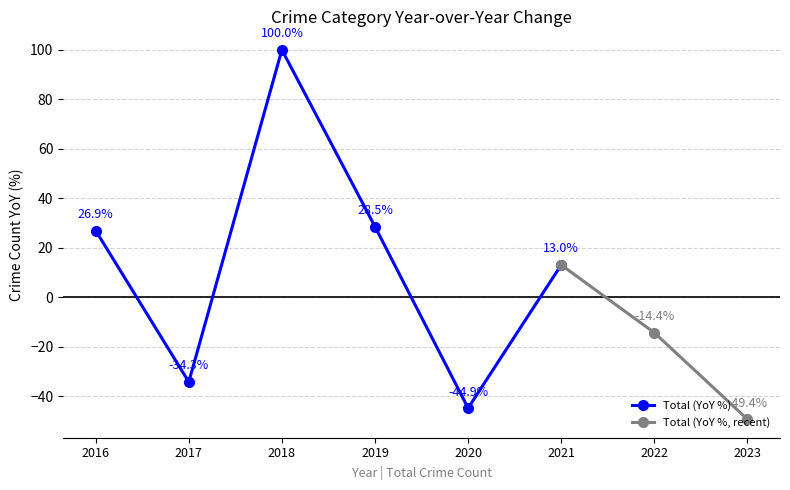

List the labels in order of Total (YoY %) value, smallest first.

2020, 2017, 2021, 2016, 2019, 2018